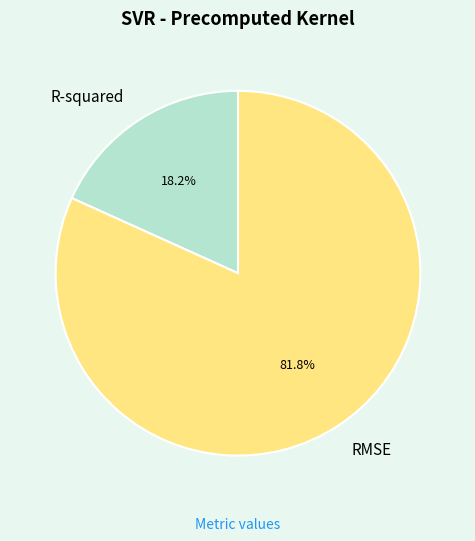

Between RMSE and R-squared, which is larger?

RMSE